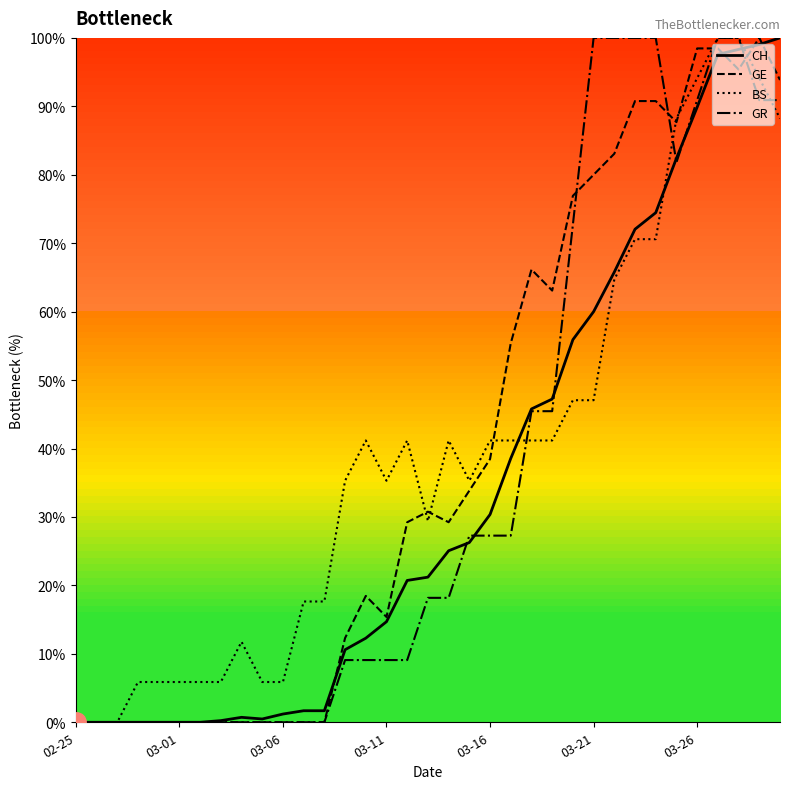

What is the maximum value for CH?

100.0